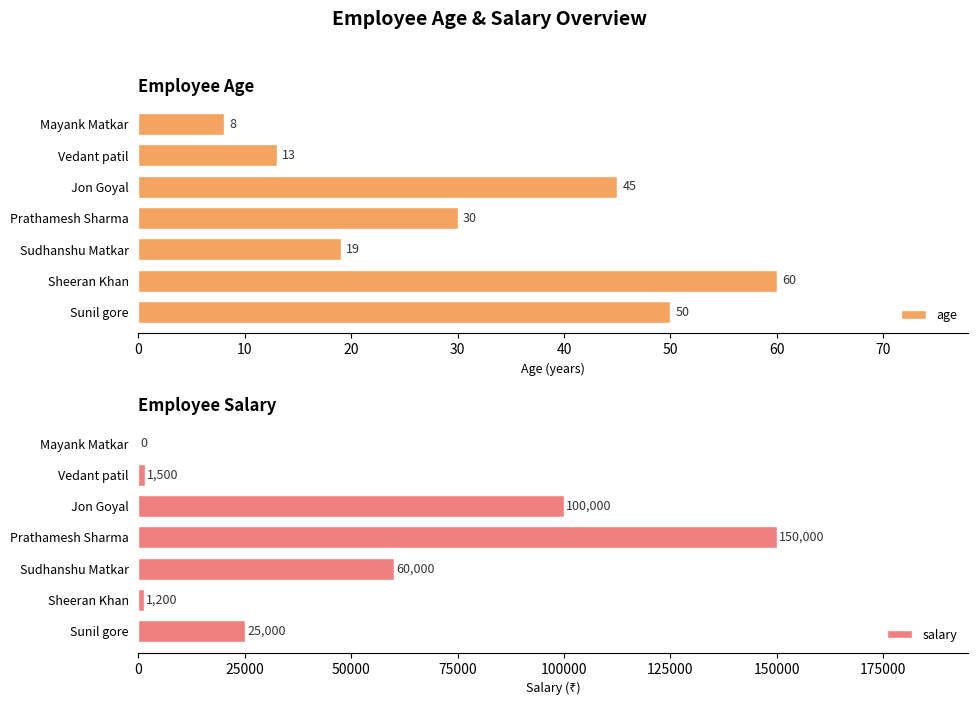

The age series shows 13 at Vedant patil. True or false?

True